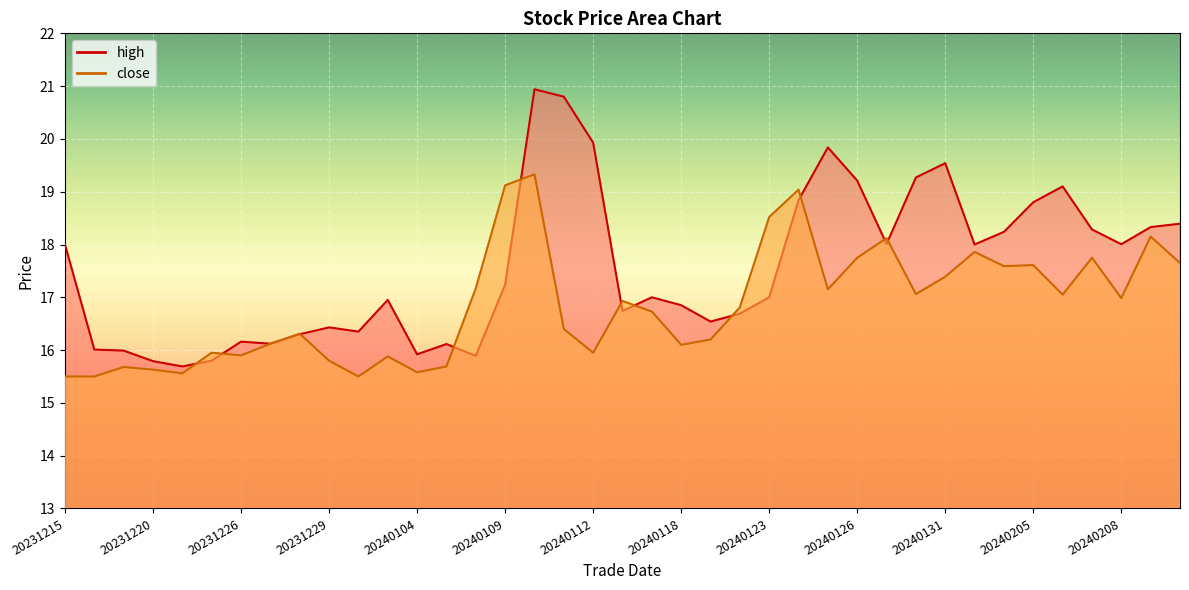

Which has a higher value, 20240105 or 20231229?

20231229